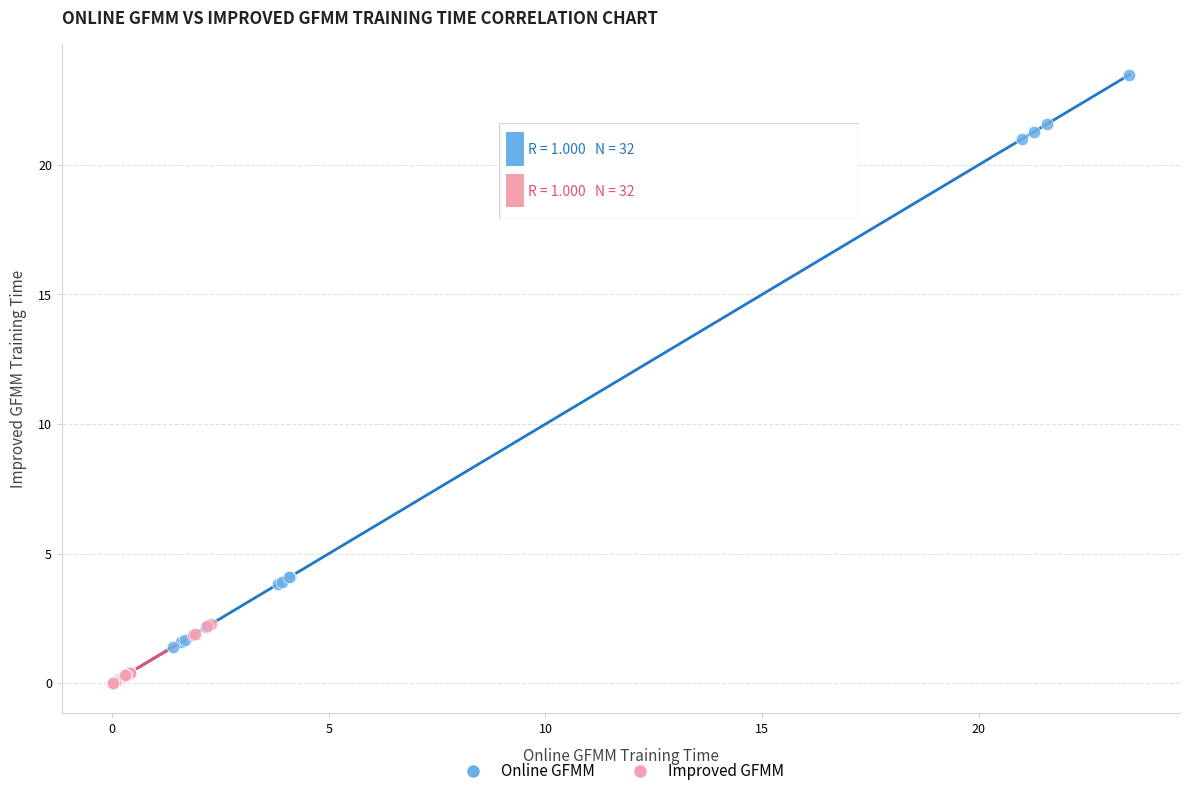

Which series contains the highest Y value?

Online GFMM